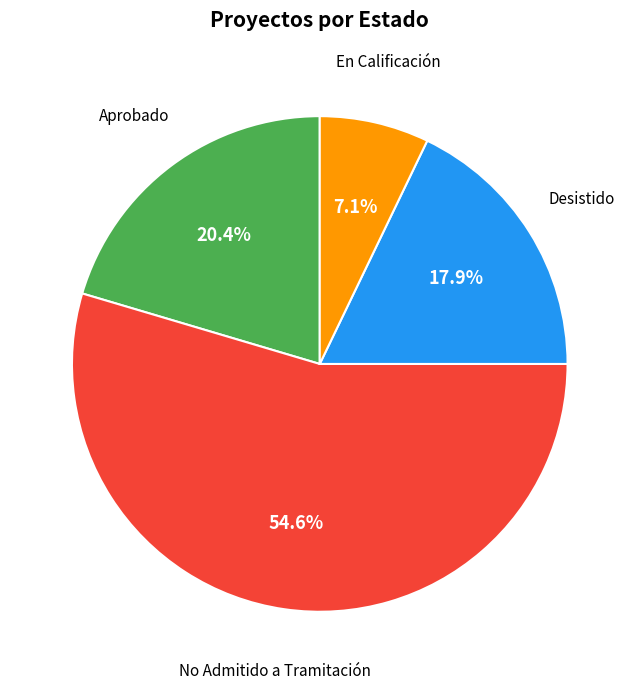

Between No Admitido a Tramitación and Desistido, which is larger?

No Admitido a Tramitación